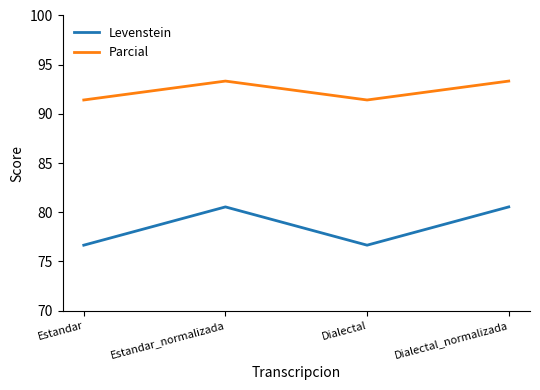

At which category does Levenstein reach its first local peak?

Estandar_normalizada